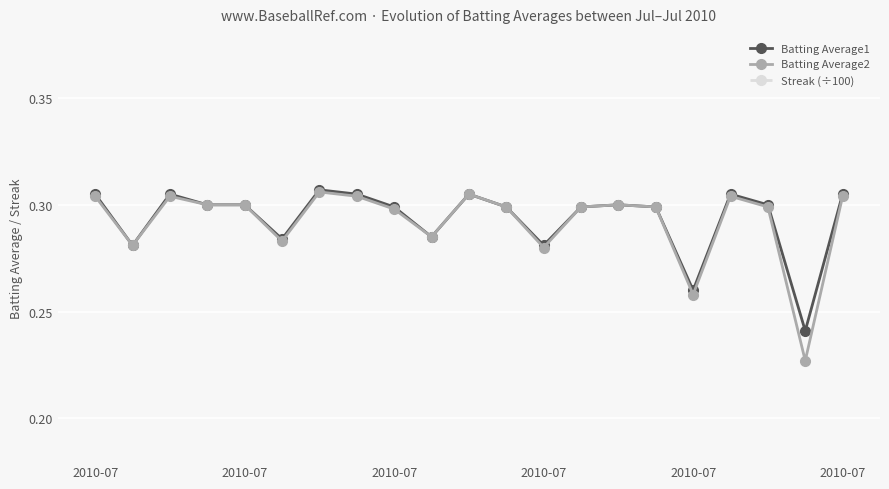

Is it true that Batting Average1 equals 0.1 at 19?

False